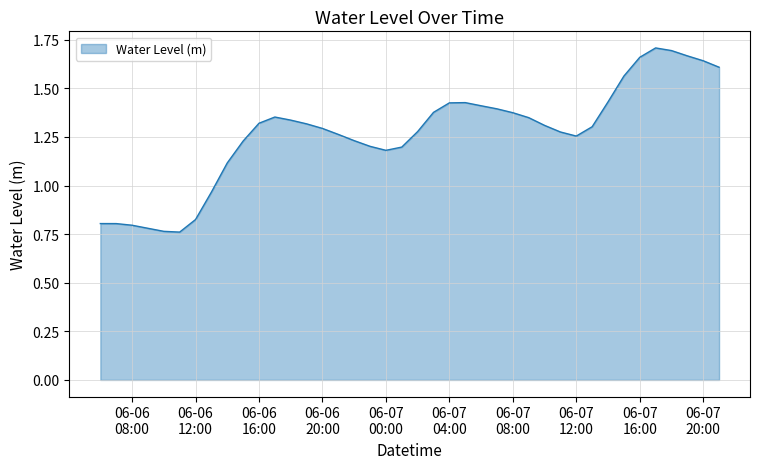

What is the difference between the maximum and minimum values?

0.9